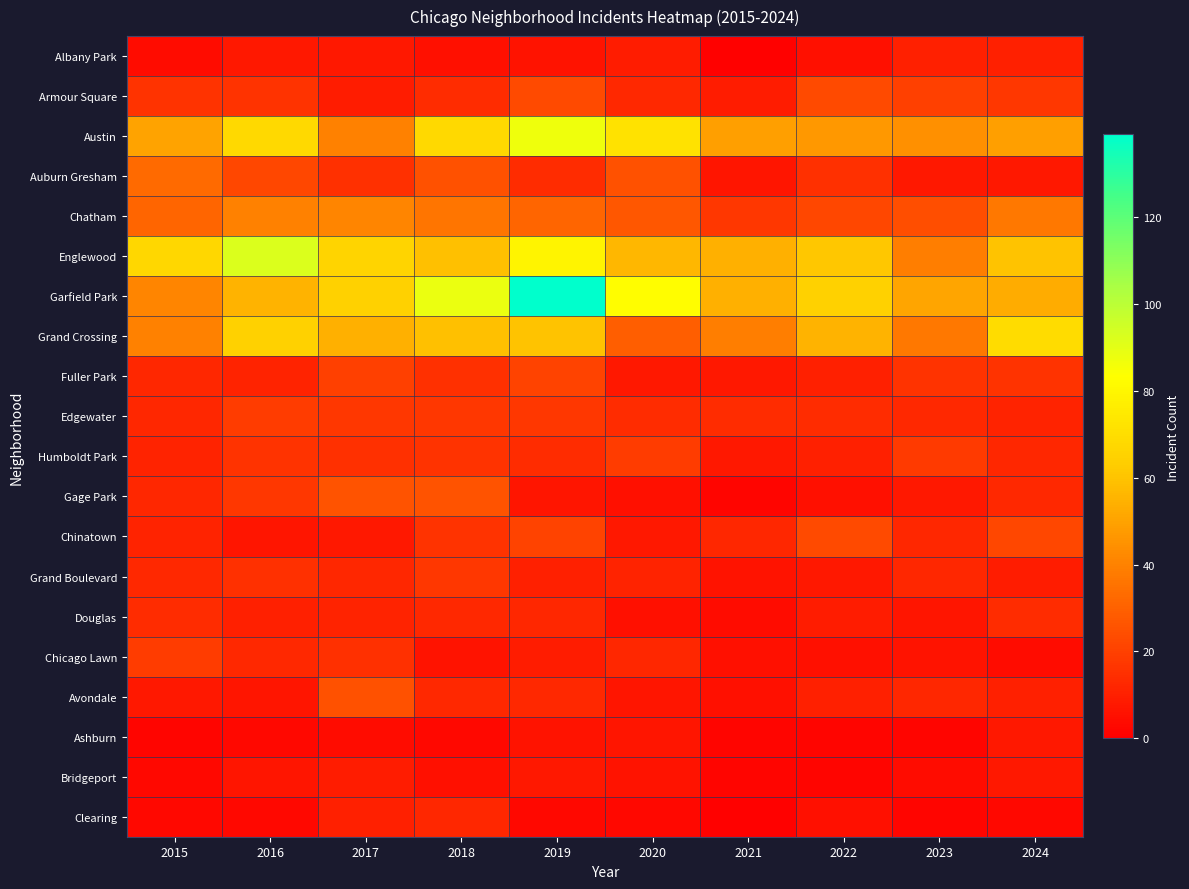

Which category has the lowest value across all series?

2021